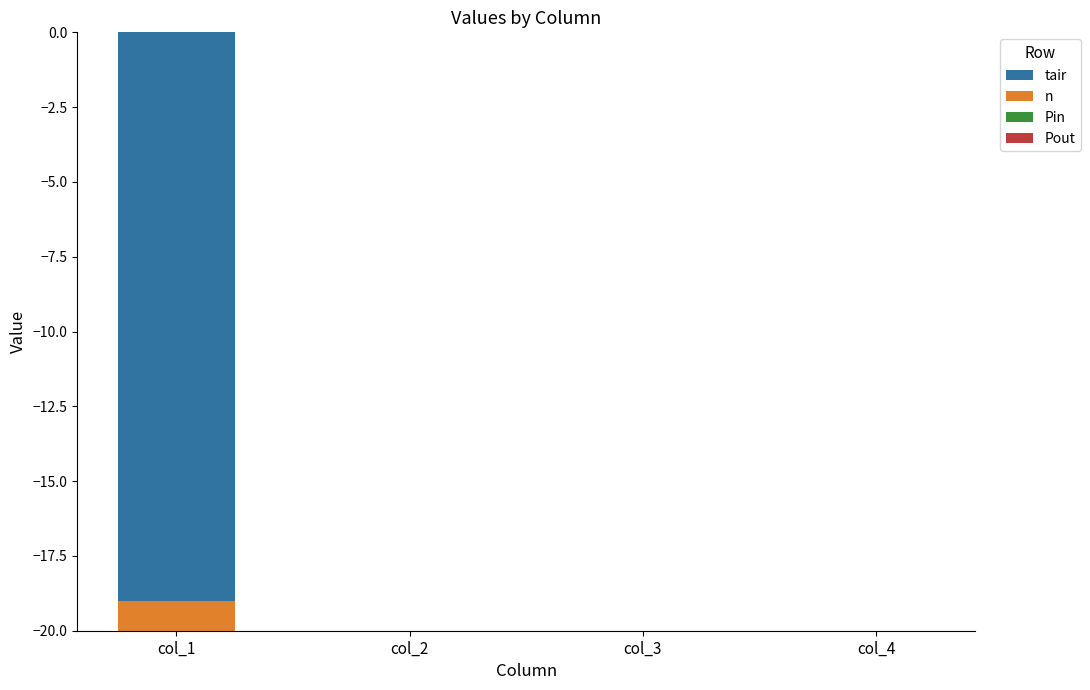

Between col_3 and col_4, which series saw the biggest shift?

tair